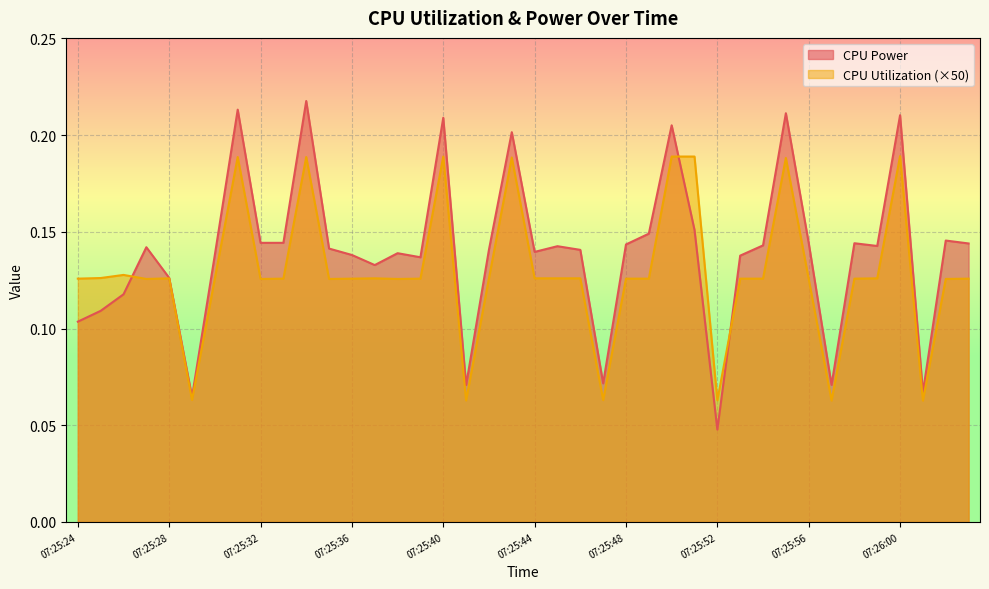

Reading right to left, what are all the values shown in this chart?

CPU Power: 0.1	0.1	0.1	0.2	0.1	0.1	0.1	0.1	0.2	0.1	0.1	0.0	0.2	0.2	0.1	0.1	0.1	0.1	0.1	0.1	0.2	0.1	0.1	0.2	0.1	0.1	0.1	0.1	0.1	0.2	0.1	0.1	0.2	0.1	0.1	0.1	0.1	0.1	0.1	0.1
CPU Utilization: 0.1	0.1	0.1	0.2	0.1	0.1	0.1	0.1	0.2	0.1	0.1	0.1	0.2	0.2	0.1	0.1	0.1	0.1	0.1	0.1	0.2	0.1	0.1	0.2	0.1	0.1	0.1	0.1	0.1	0.2	0.1	0.1	0.2	0.1	0.1	0.1	0.1	0.1	0.1	0.1